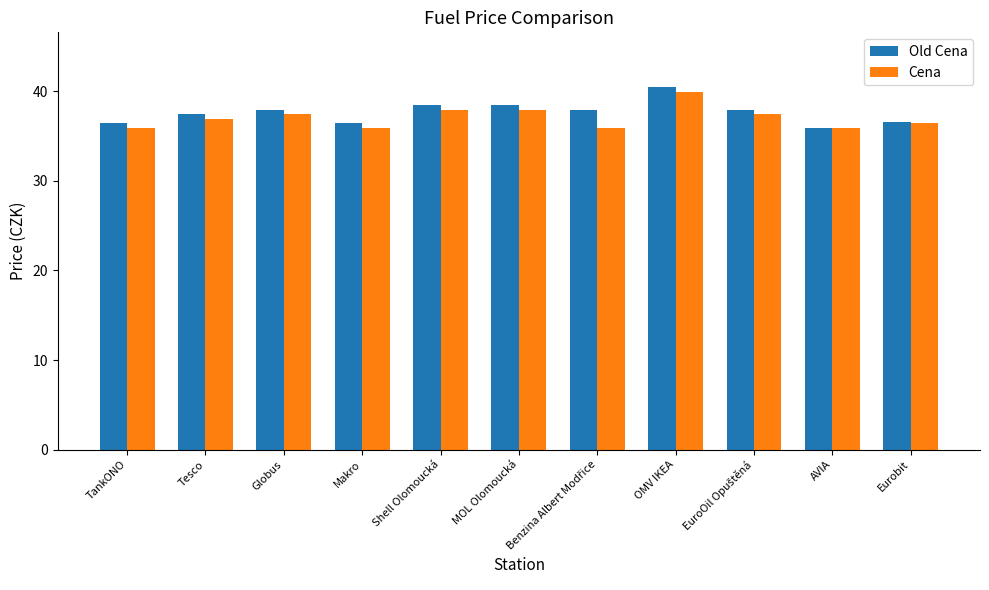

What is the average value of the Cena series?

37.1